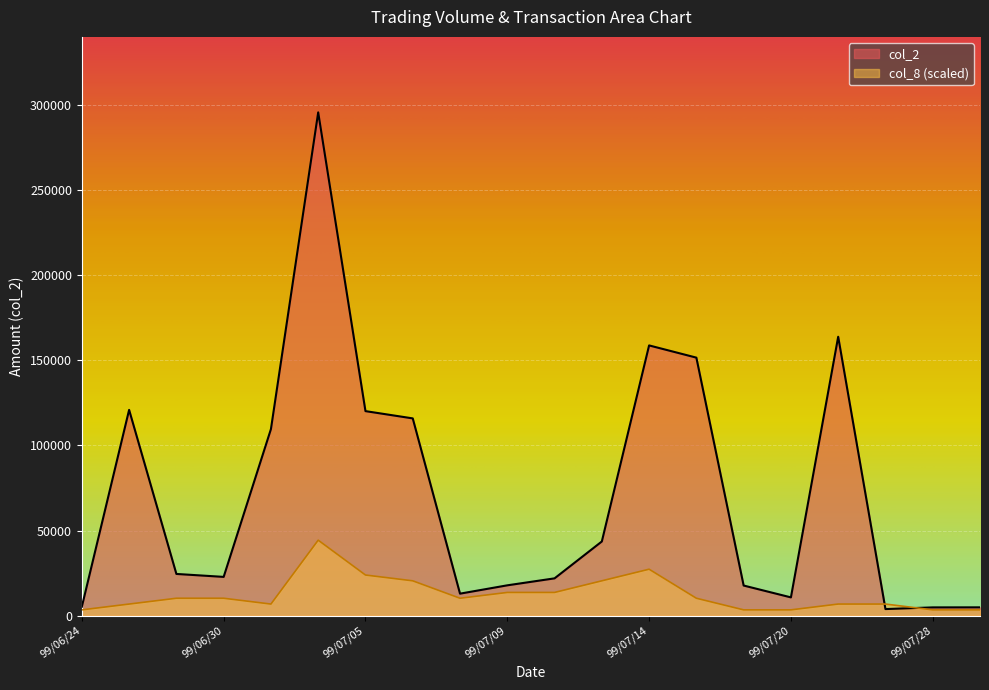

List the labels in order of col_2 value, smallest first.

99/07/27, 99/07/28, 99/07/29, 99/06/24, 99/07/20, 99/07/08, 99/07/16, 99/07/09, 99/07/12, 99/06/30, 99/06/29, 99/07/13, 99/07/01, 99/07/07, 99/07/05, 99/06/28, 99/07/15, 99/07/14, 99/07/23, 99/07/02